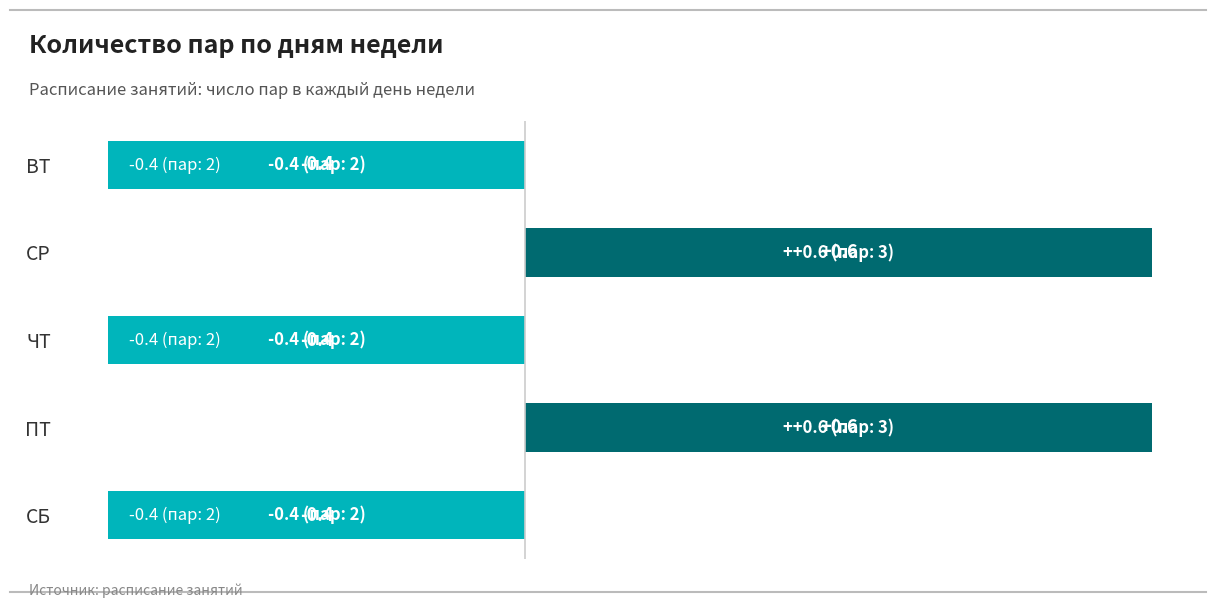

What is the label of the 2nd bar from the bottom?

ПТ